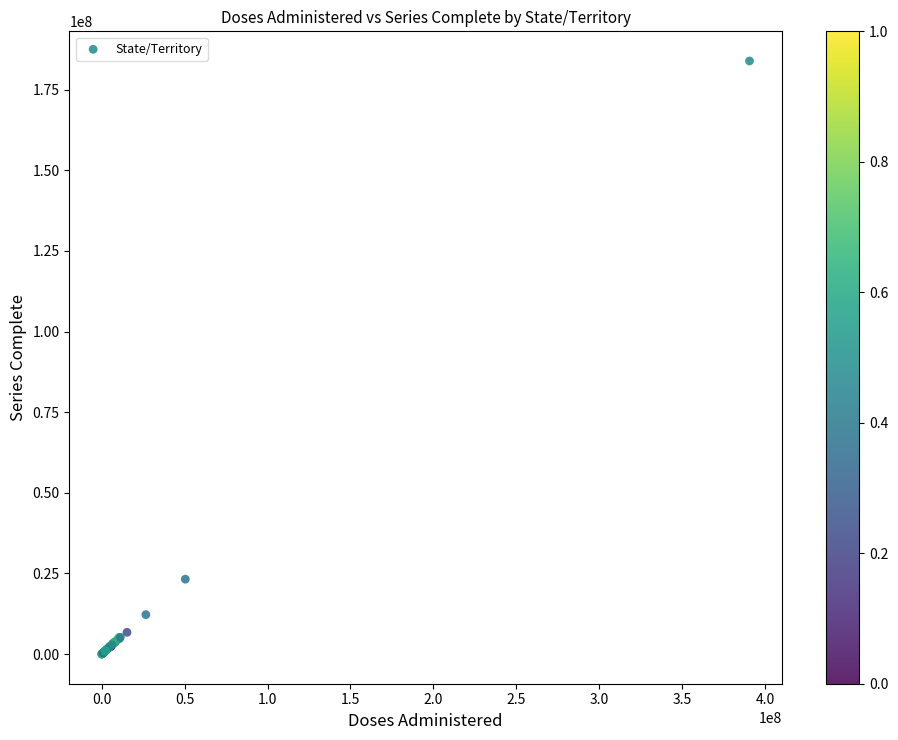

What Y value in the scatter plot is closest to 91954270?

23237272